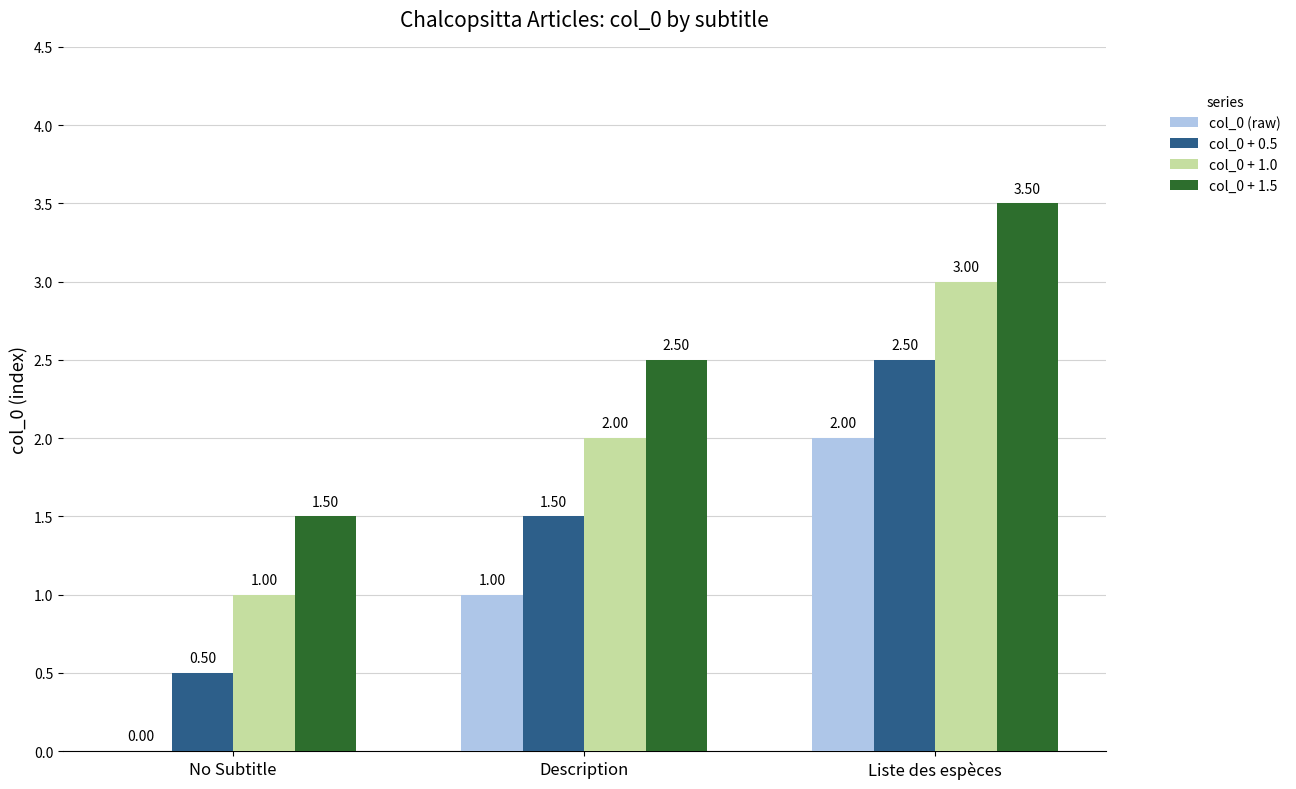

At which category is the sum across all series the highest?

Liste des espèces